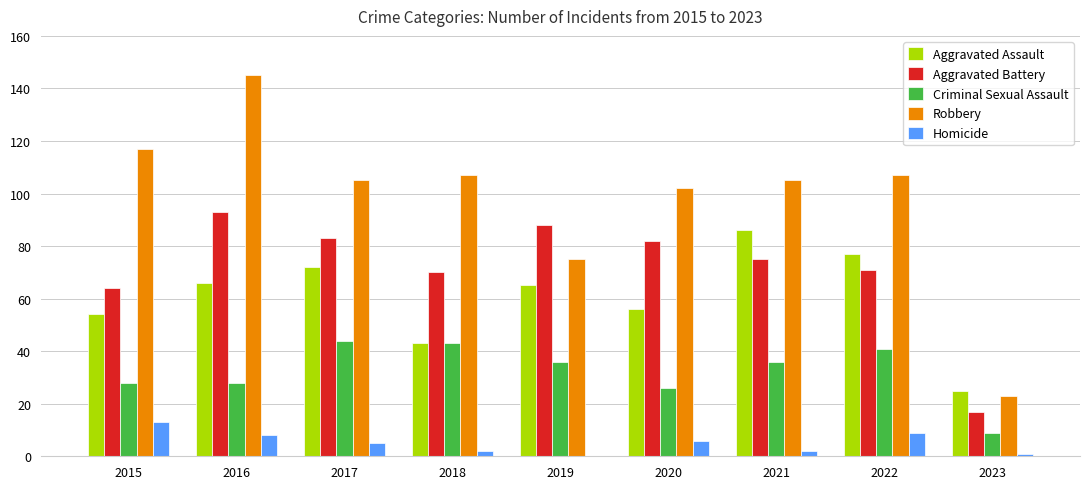

How many groups of bars are there?

9